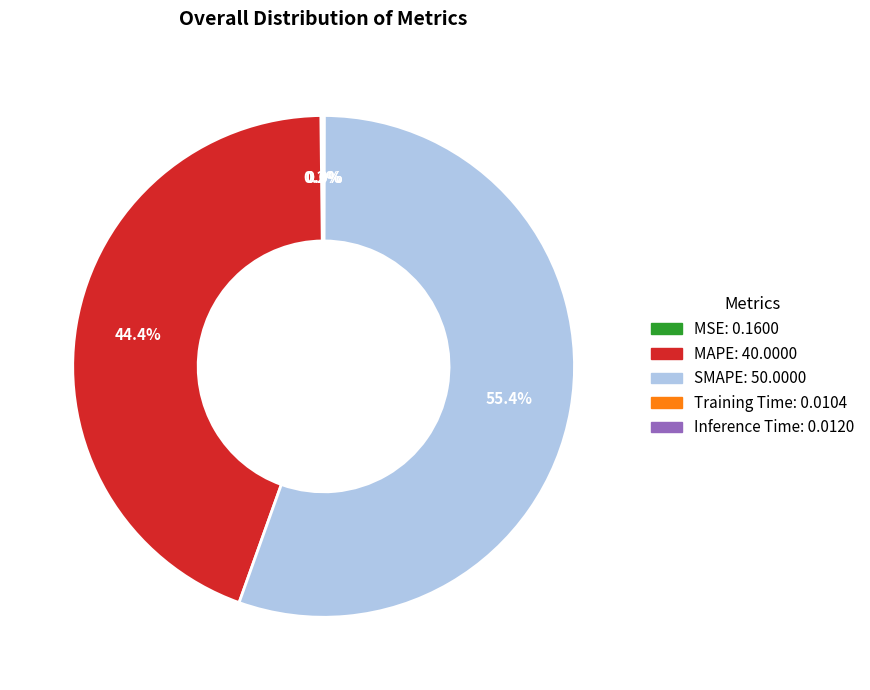

Is there any slice that represents more than half of the pie?

Yes